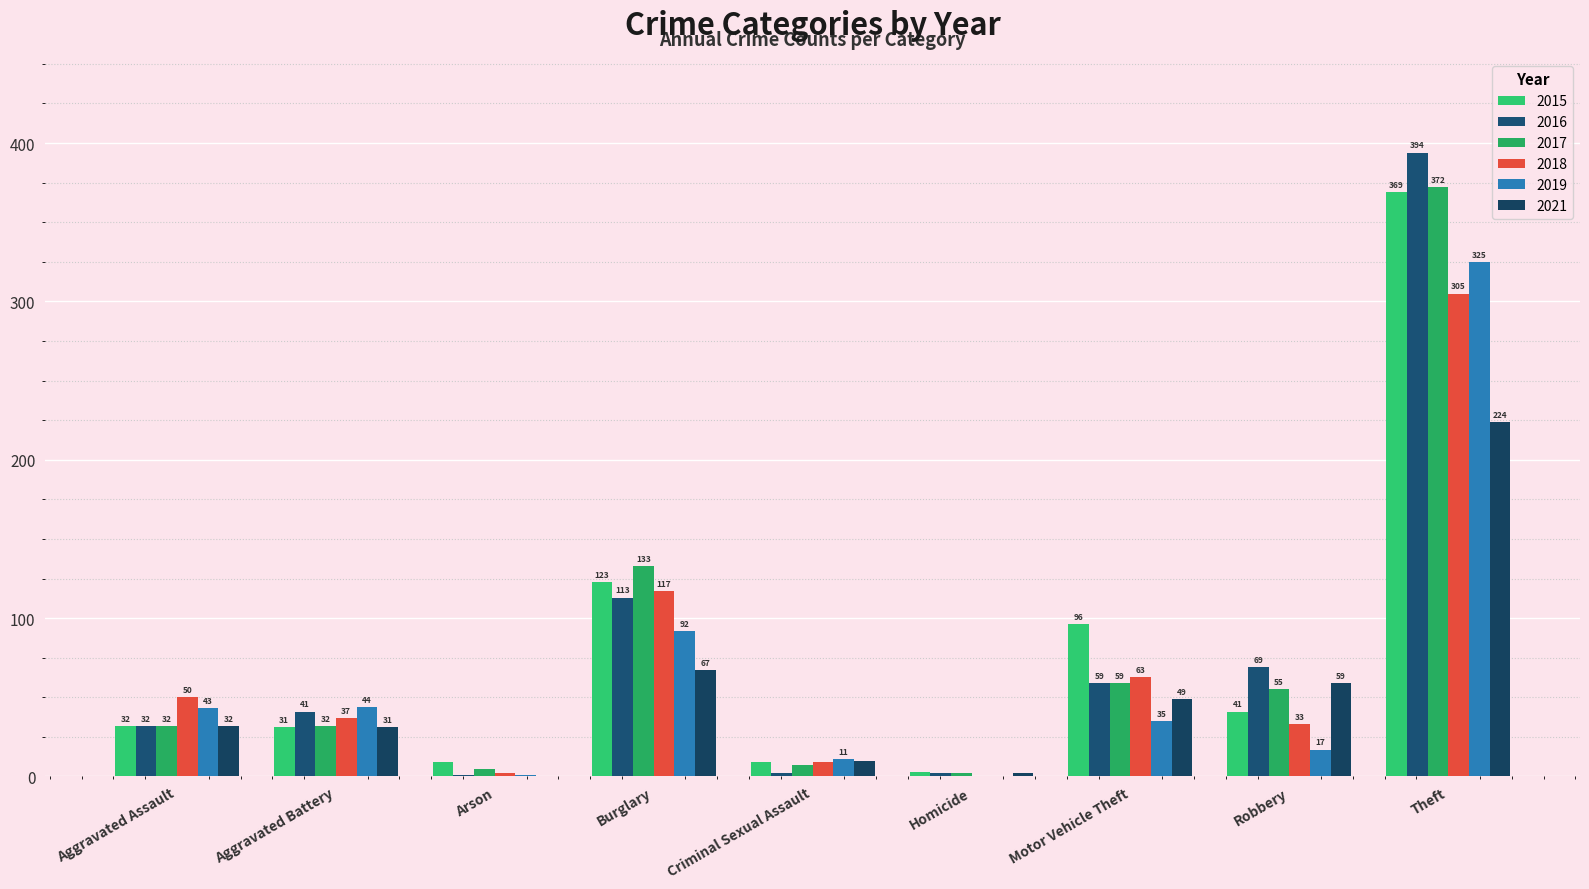

Are the bars grouped side by side (vs. stacked)?

Yes